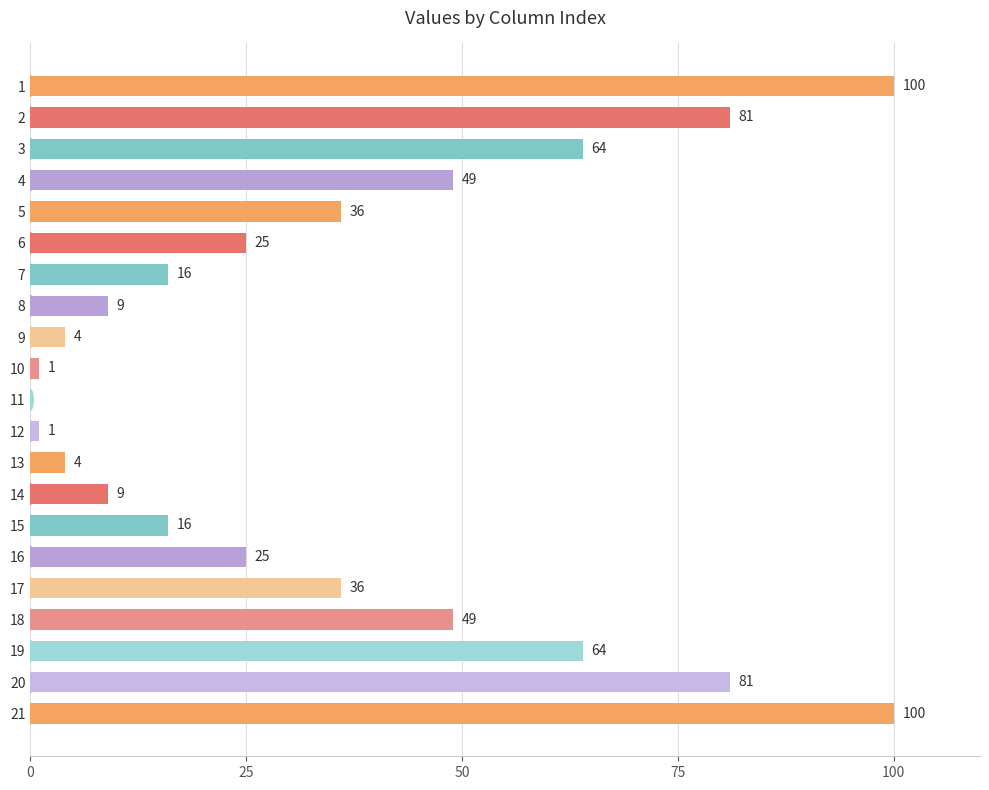

What is the approximate value at 19?

64